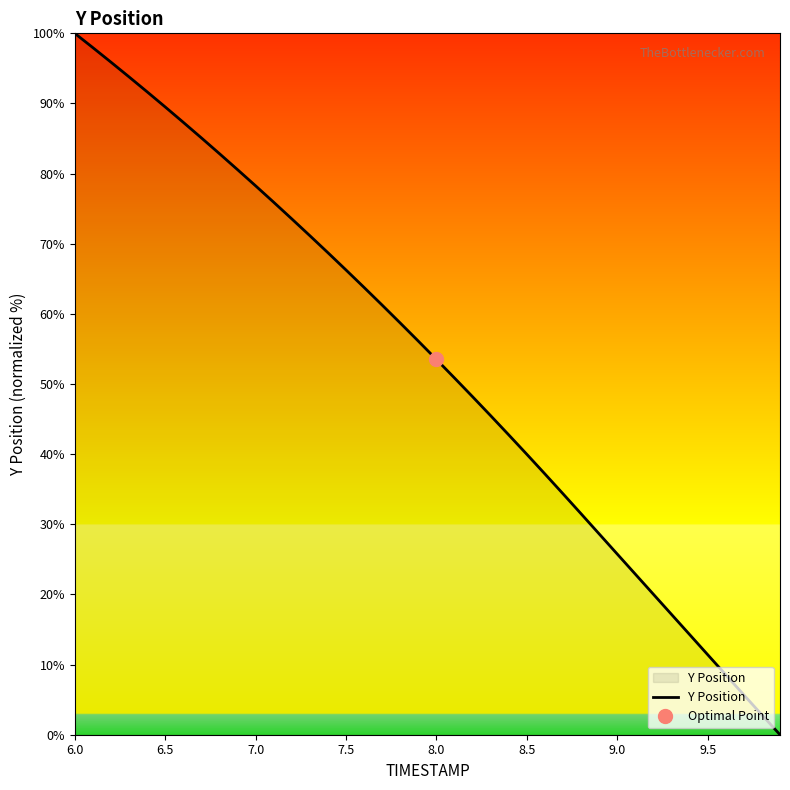

What is the maximum value for Y Position?

100.0